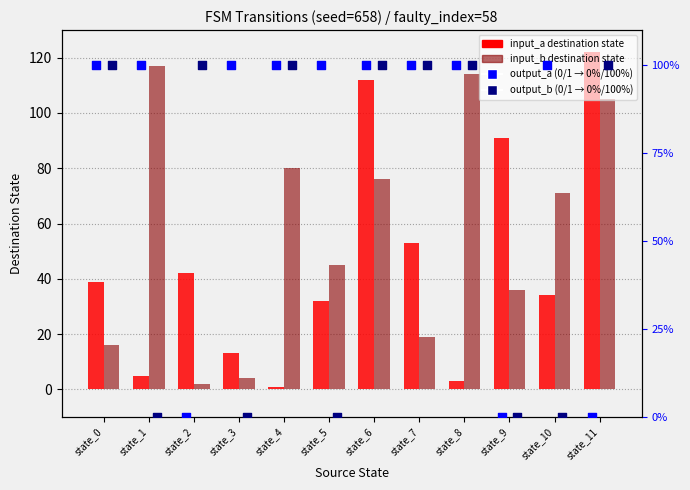

Which series reaches the minimum Y coordinate?

output_a (percentile)